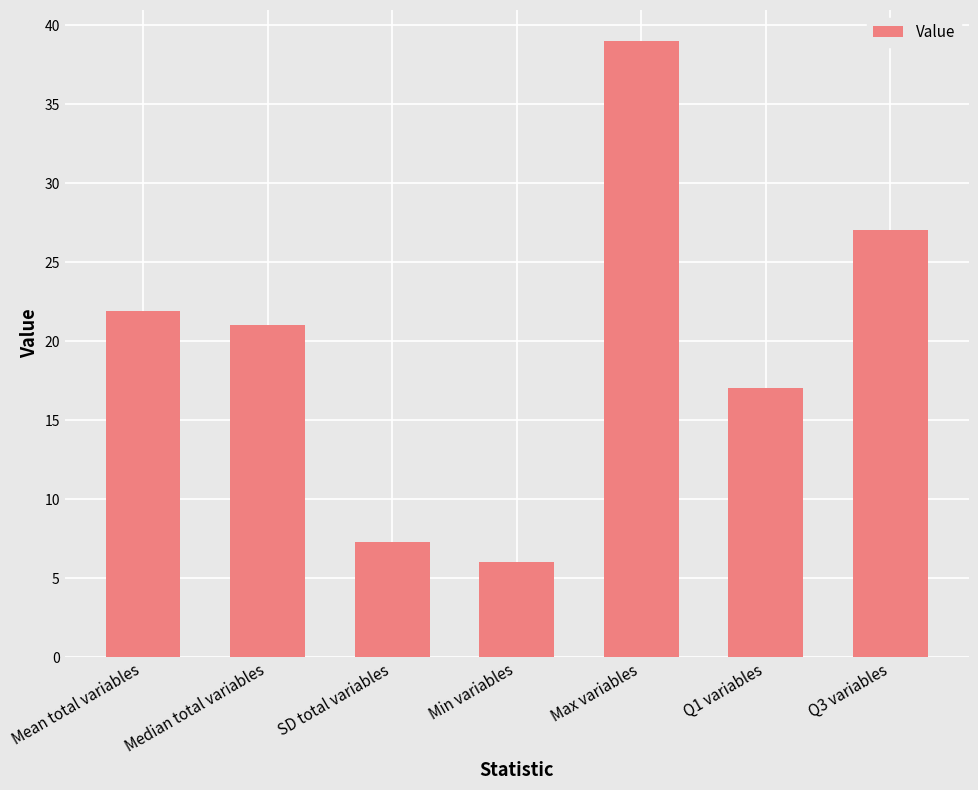

Reading right to left, transcribe all the data shown in this chart.

Q3 variables=27.0	Q1 variables=17.0	Max variables=39.0	Min variables=6.0	SD total variables=7.3	Median total variables=21.0	Mean total variables=21.9